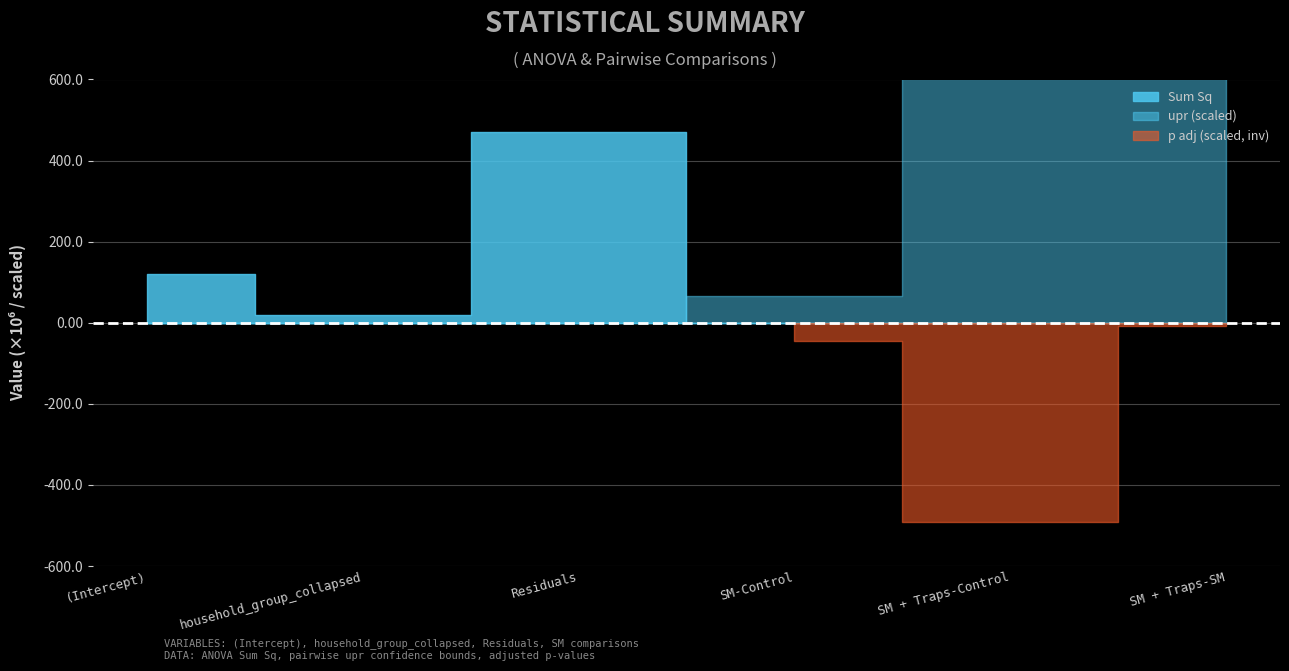

Reading left to right, list all the values displayed in this chart.

Sum Sq: (Intercept)=121210411.7	household_group_collapsed=20378896.4	Residuals=470125964.7	SM-Control=0.0	SM + Traps-Control=0.0	SM + Traps-SM=0.0
upr: (Intercept)=0.0	household_group_collapsed=0.0	Residuals=0.0	SM-Control=66.2	SM + Traps-Control=732.3	SM + Traps-SM=1133.6
p adj: (Intercept)=0.0	household_group_collapsed=0.0	Residuals=0.0	SM-Control=0.1	SM + Traps-Control=1.0	SM + Traps-SM=0.0